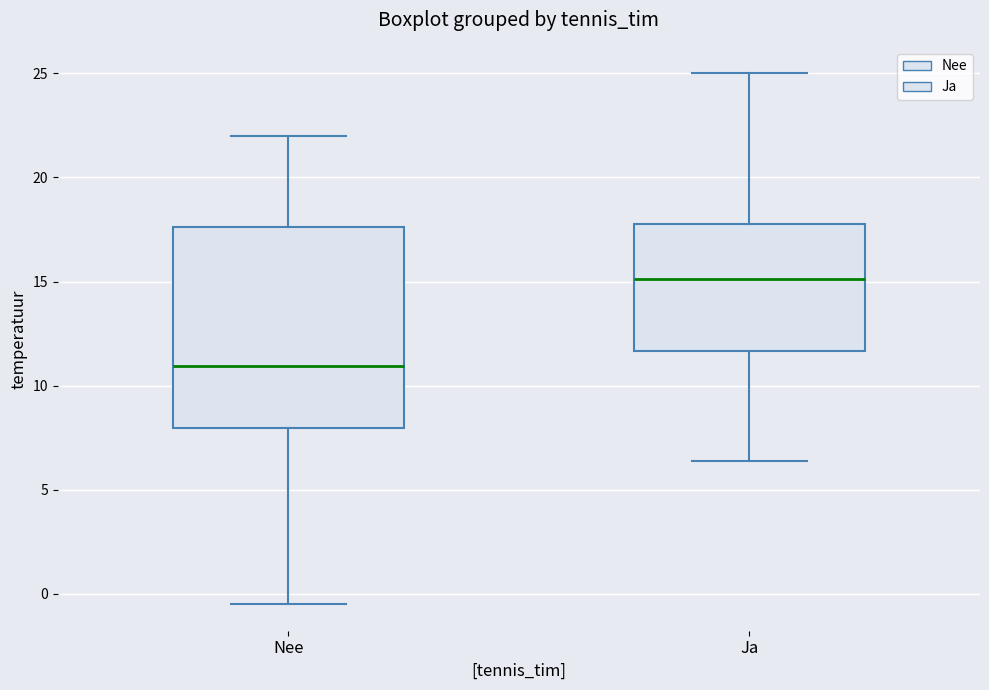

Comparing the boxes themselves (not the whiskers), which one is the tallest?

Nee